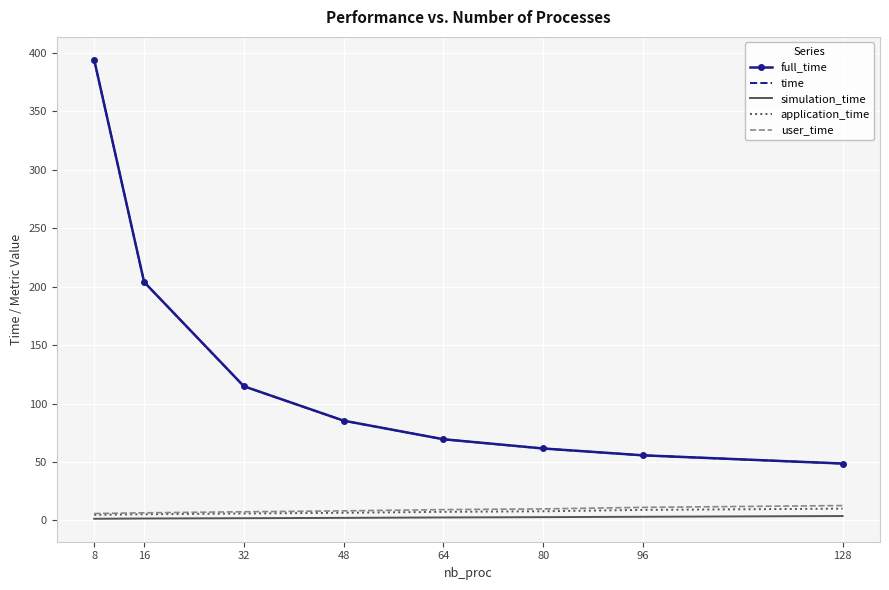

The value of time at 64 is 123.2. True or false?

False